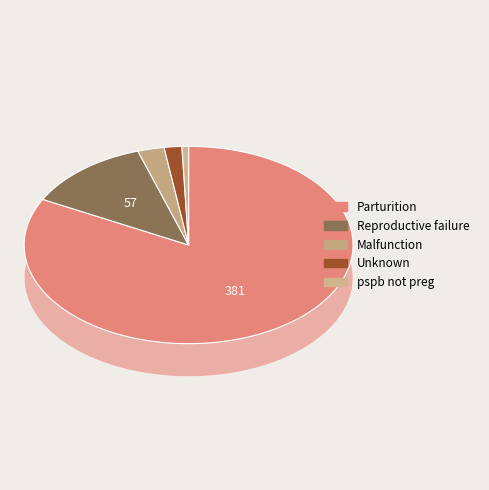

To the nearest percent, what percentage of the pie is Parturition?

83%